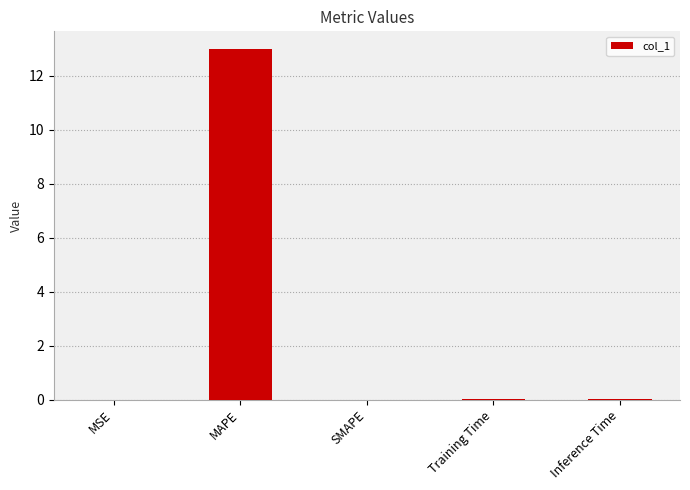

The value at MAPE is 3.7. True or false?

False